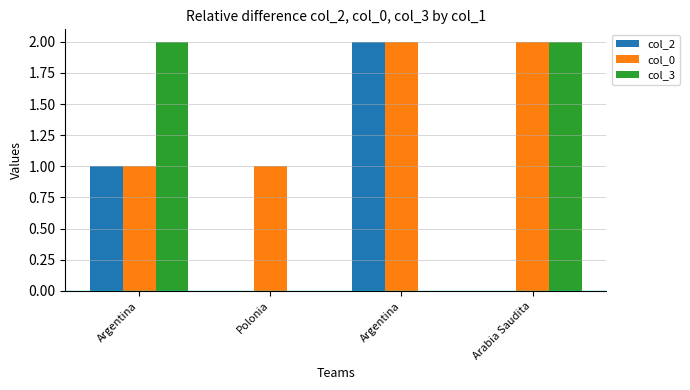

What are all the series names shown in the legend?

col_2, col_0, col_3